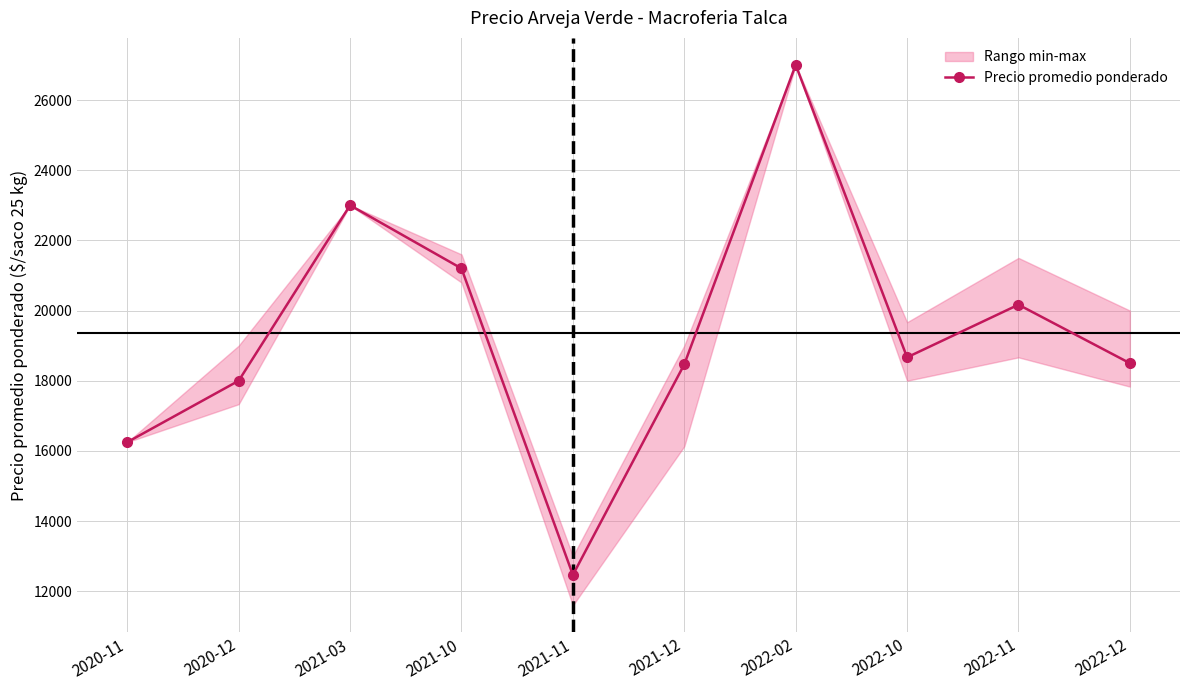

Rank the categories by value from highest to lowest.

2022-02, 2021-03, 2021-10, 2022-11, 2022-10, 2022-12, 2021-12, 2020-12, 2020-11, 2021-11